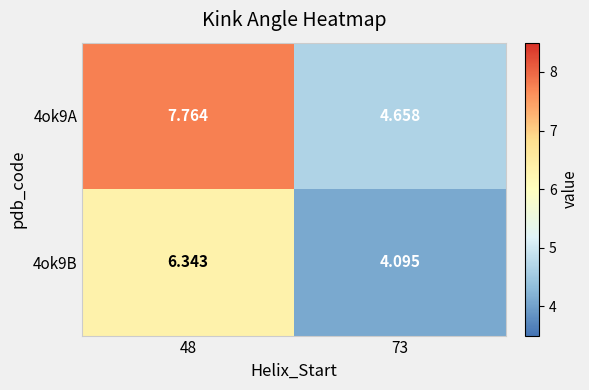

Is the value of 4ok9B at 48 greater than the value of 4ok9A at 48?

No